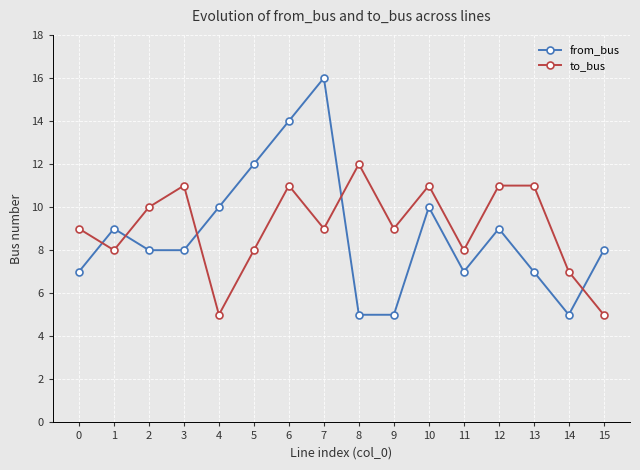

What is the greatest value displayed?

16